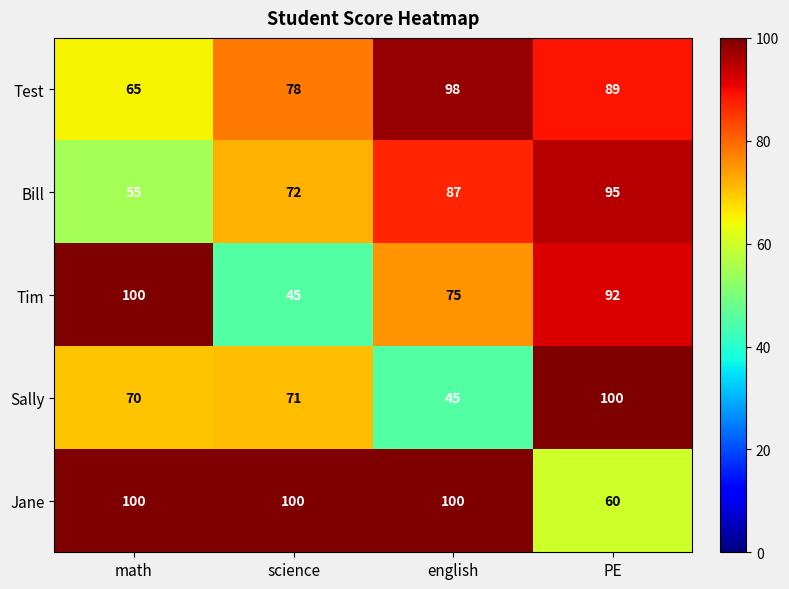

What is the lowest value of the Bill series?

55